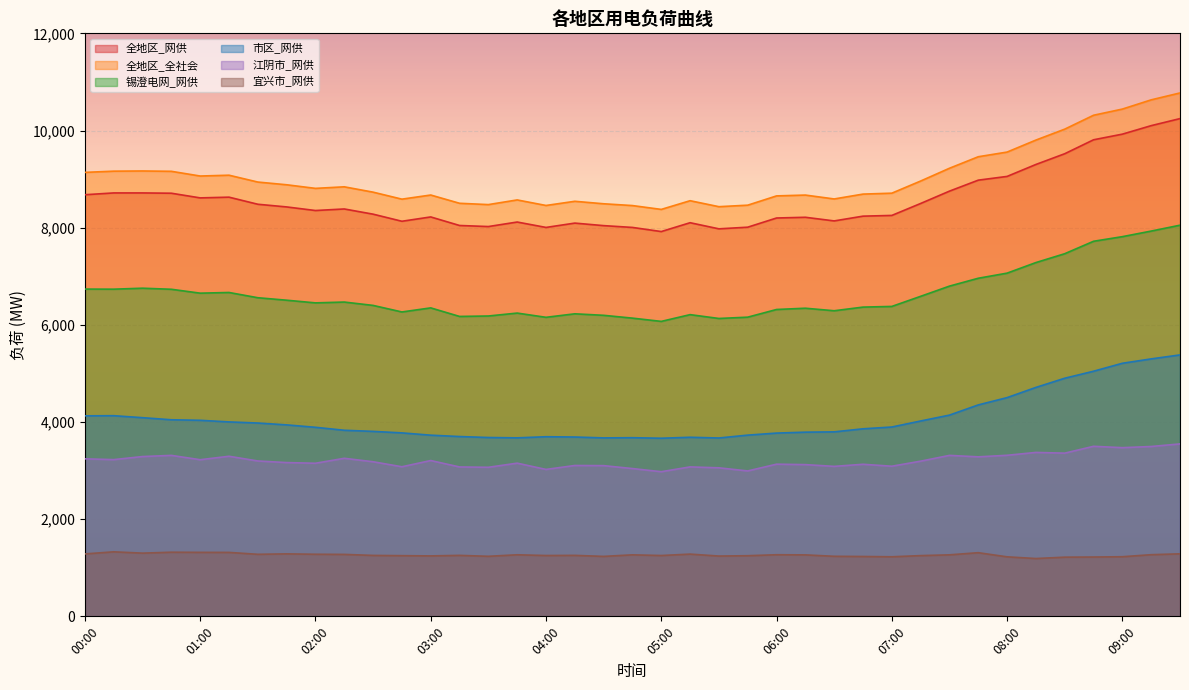

Which category has the highest value across all series?

09:30